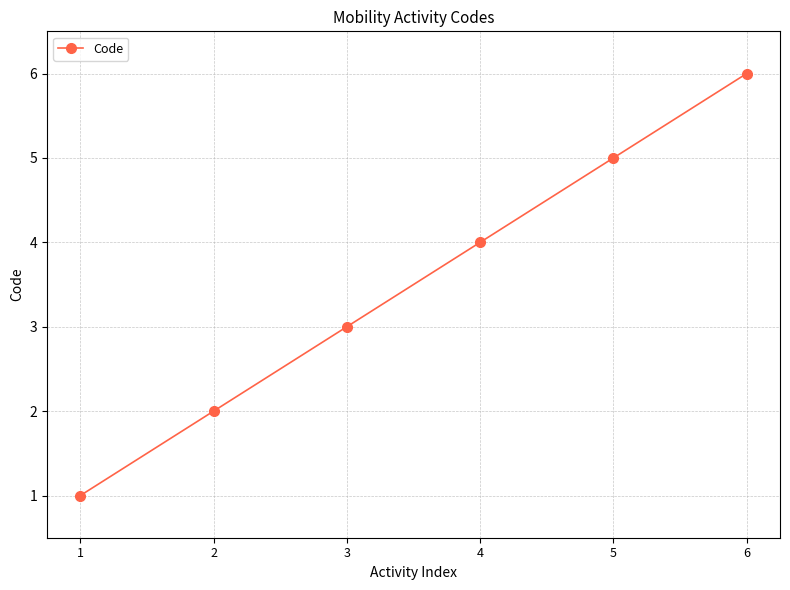

The chart shows a value of 5 at 3. True or false?

False